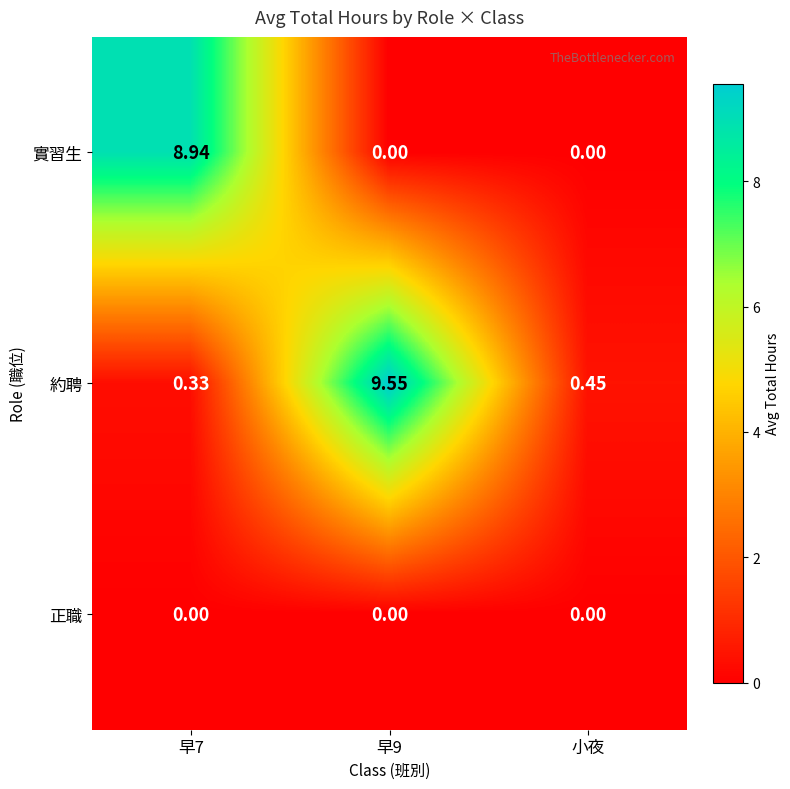

Where is 約聘 nearest to the value 4?

小夜